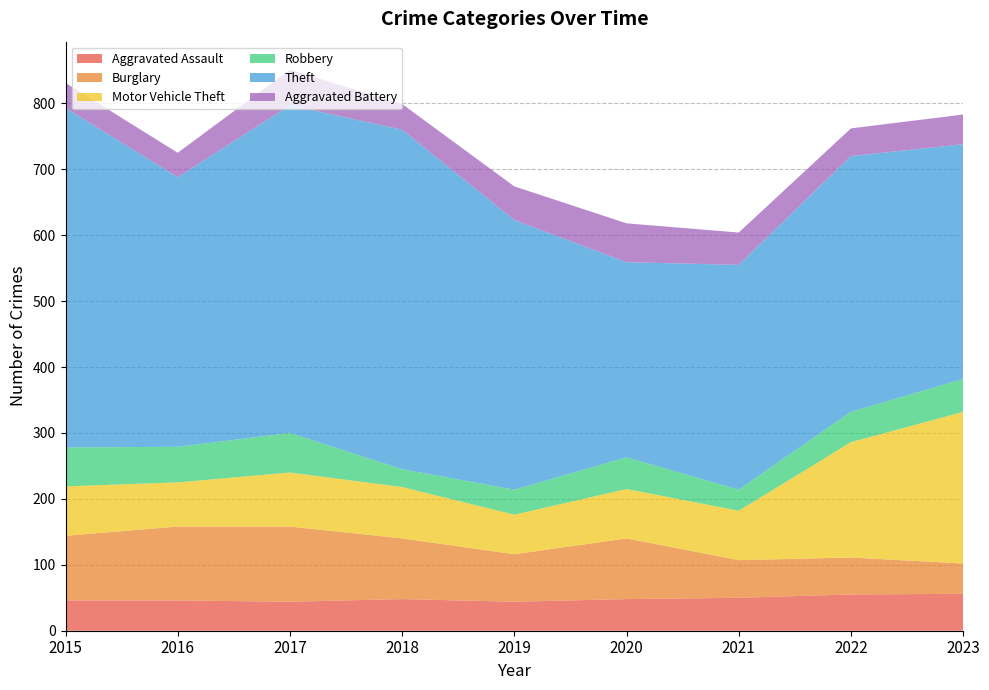

Reading left to right, list all the values displayed in this chart.

Aggravated Assault: 46	46	44	48	44	48	50	55	56
Burglary: 98	112	114	92	72	92	57	56	46
Motor Vehicle Theft: 75	67	82	78	60	75	75	175	230
Robbery: 59	54	60	27	38	48	32	46	50
Theft: 515	409	497	515	409	296	341	388	356
Aggravated Battery: 38	37	54	39	51	59	49	42	45